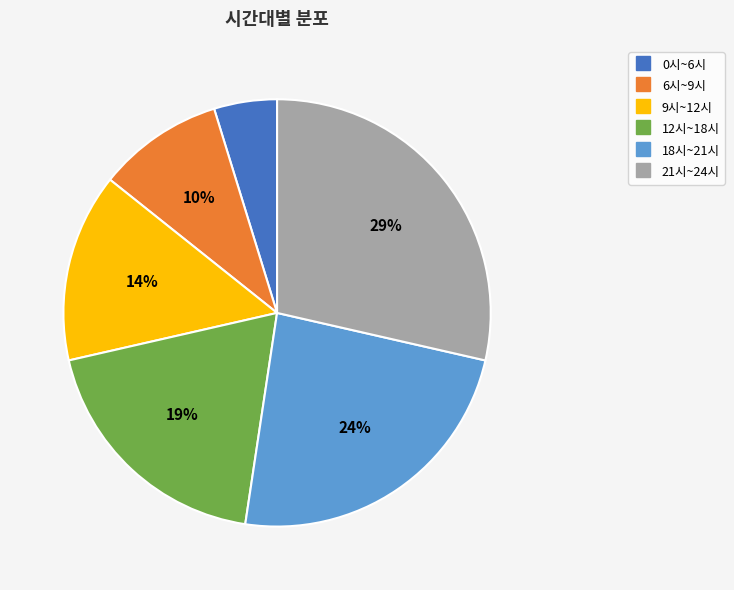

Between 9시~12시 and 0시~6시, which is larger?

9시~12시